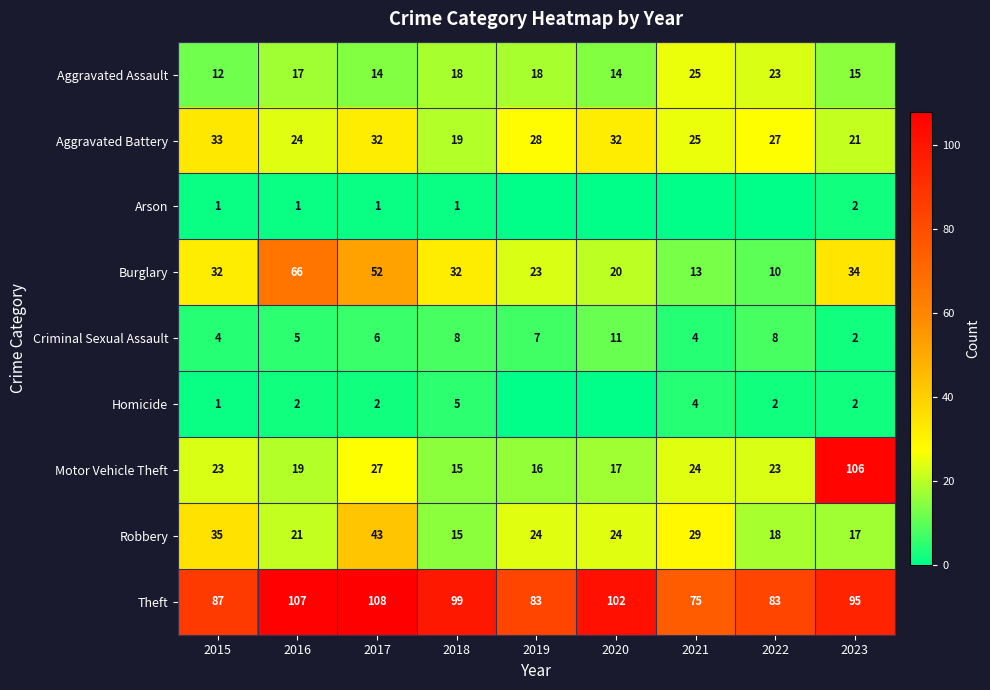

Is the value of Robbery at 2017 greater than the value of Homicide at 2021?

Yes